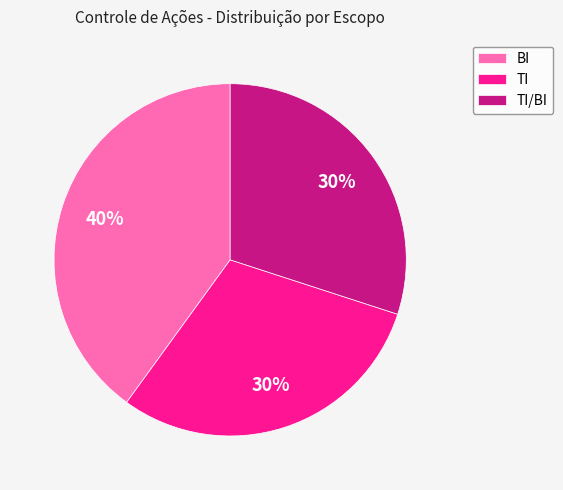

True or false: TI accounts for 18% of the total.

False